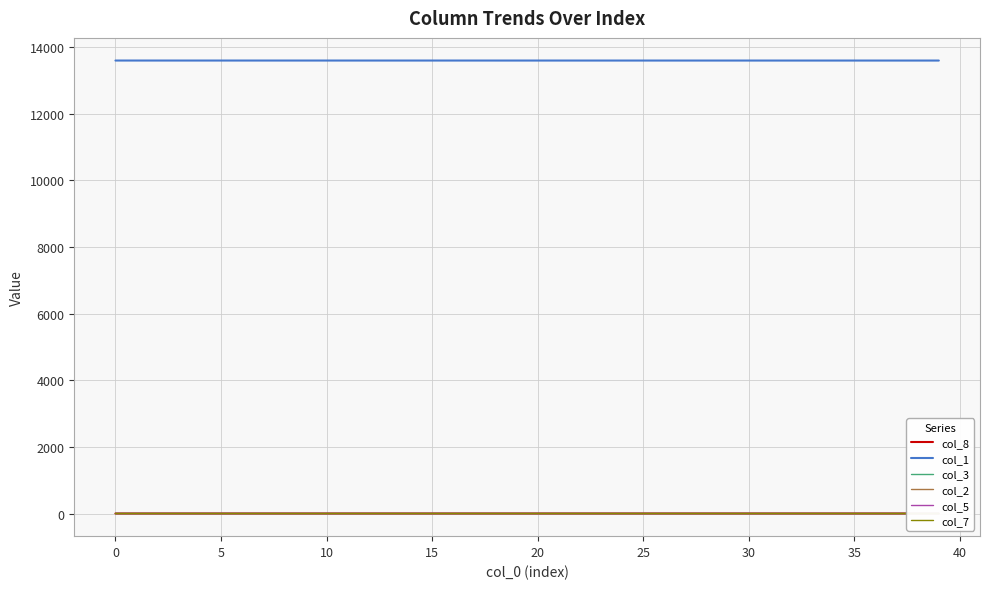

What is the difference between the highest and lowest values at 19?

13595.7